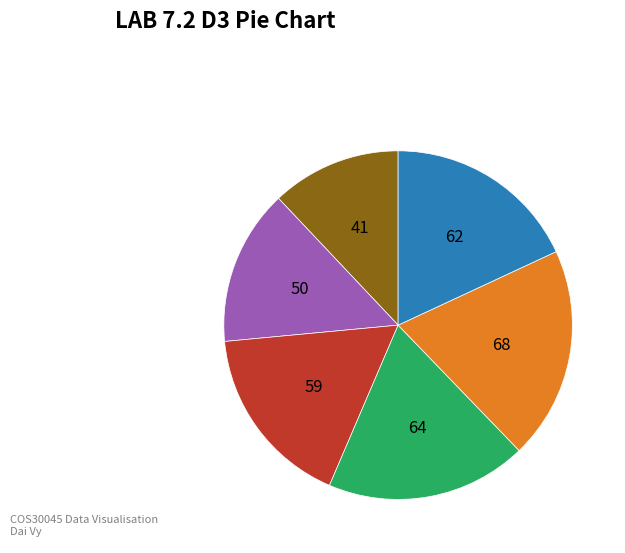

Does any single category account for the majority?

No